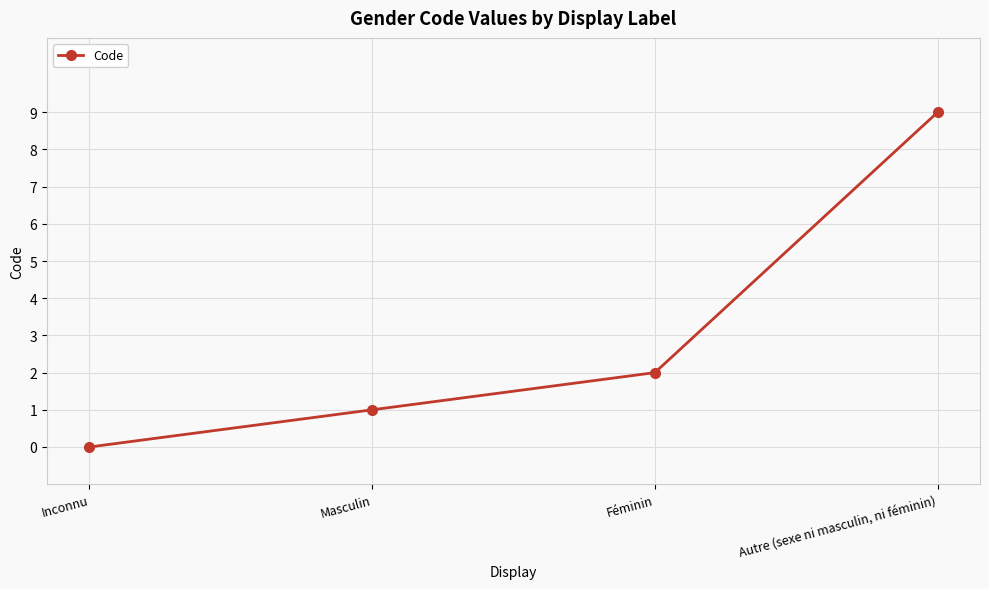

What is the difference between the maximum and minimum values?

9